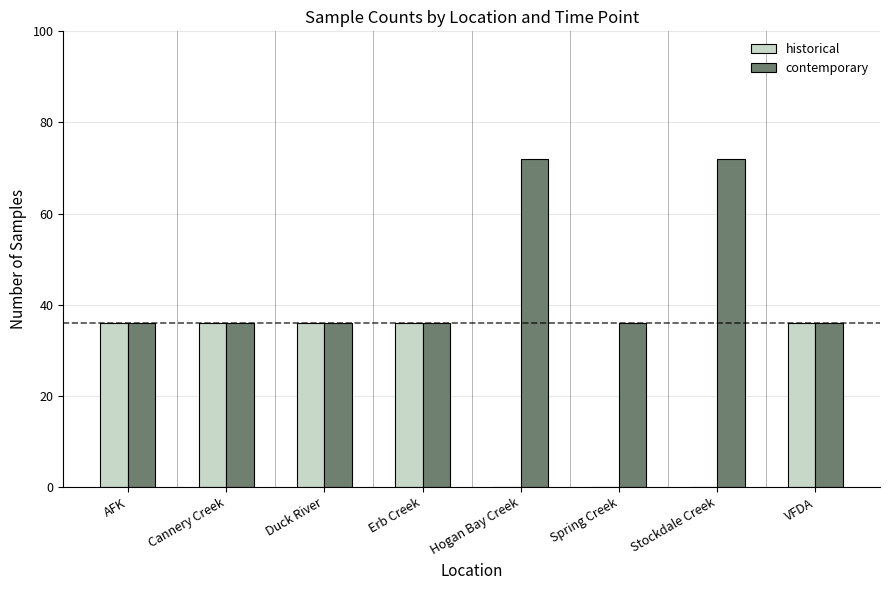

Reading right to left, extract all data points from this chart.

historical: 36	0	0	0	36	36	36	36
contemporary: 36	72	36	72	36	36	36	36